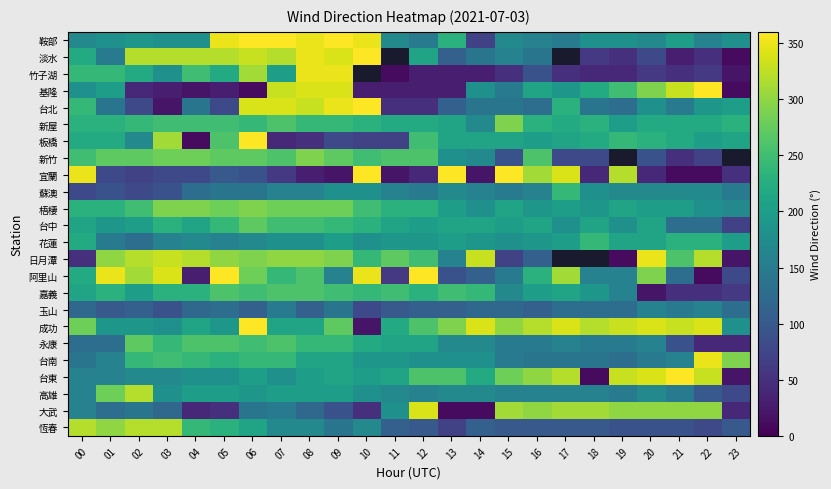

Which series changed the most between 15 and 16?

新竹